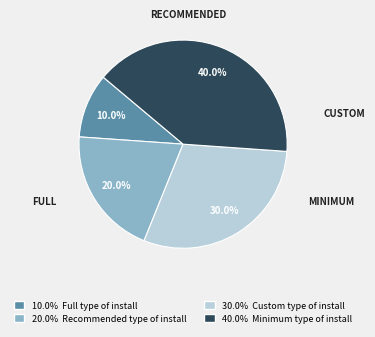

Is there any slice that represents more than half of the pie?

No